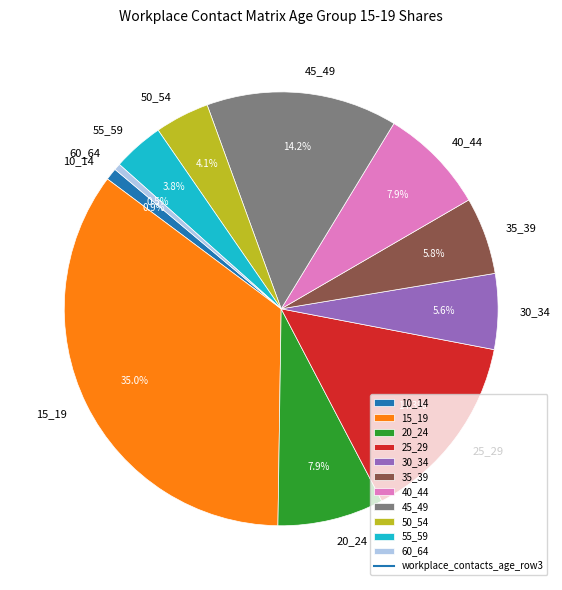

True or false: 35_39 accounts for 6% of the total.

True